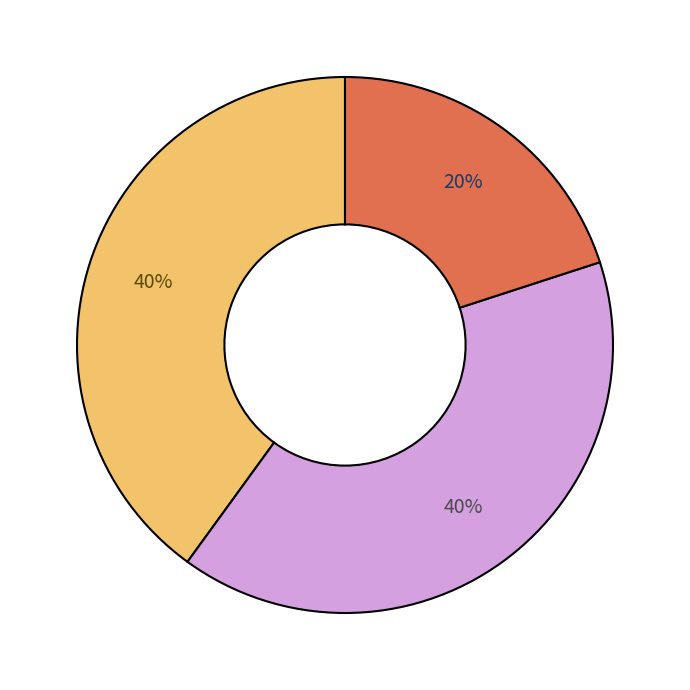

Is there any slice that represents more than half of the pie?

No